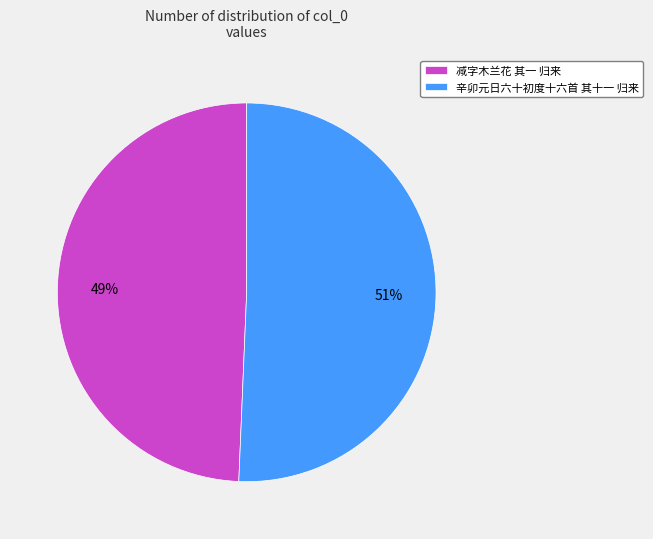

Combined, do 辛卯元日六十初度十六首 其十一 归来 and 减字木兰花 其一 归来 account for over 50%?

Yes